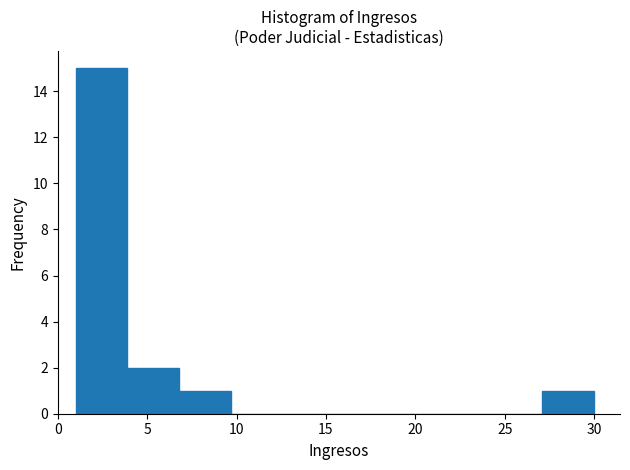

How tall is the bar that spans 6.8 to 9.7 on the x-axis? Neither the bar edges nor the heights are printed on the chart, so give them approximately, as read against the axes.

1